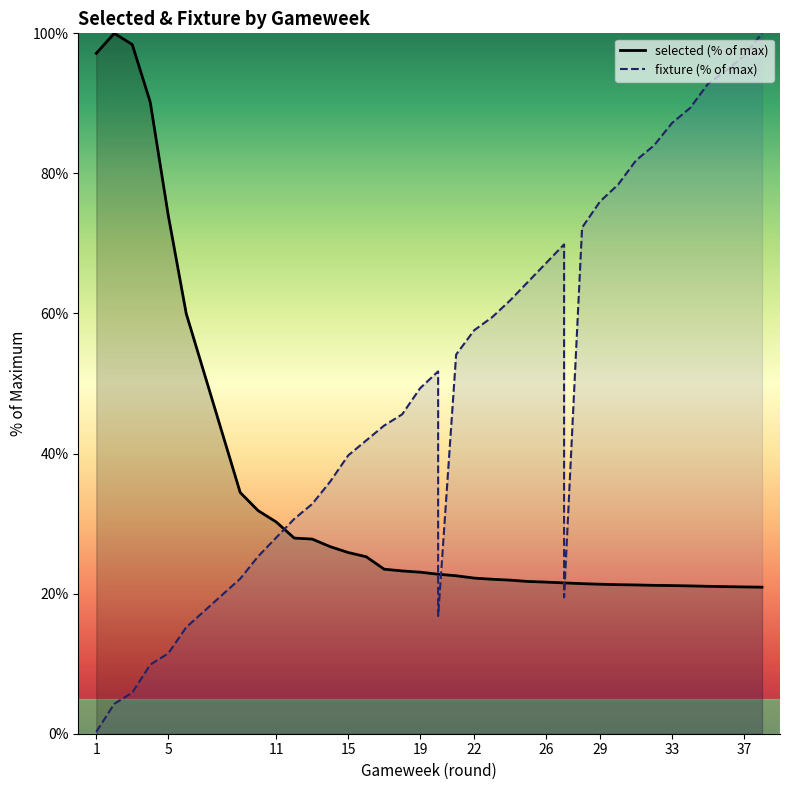

What is the smallest value displayed?

0.3